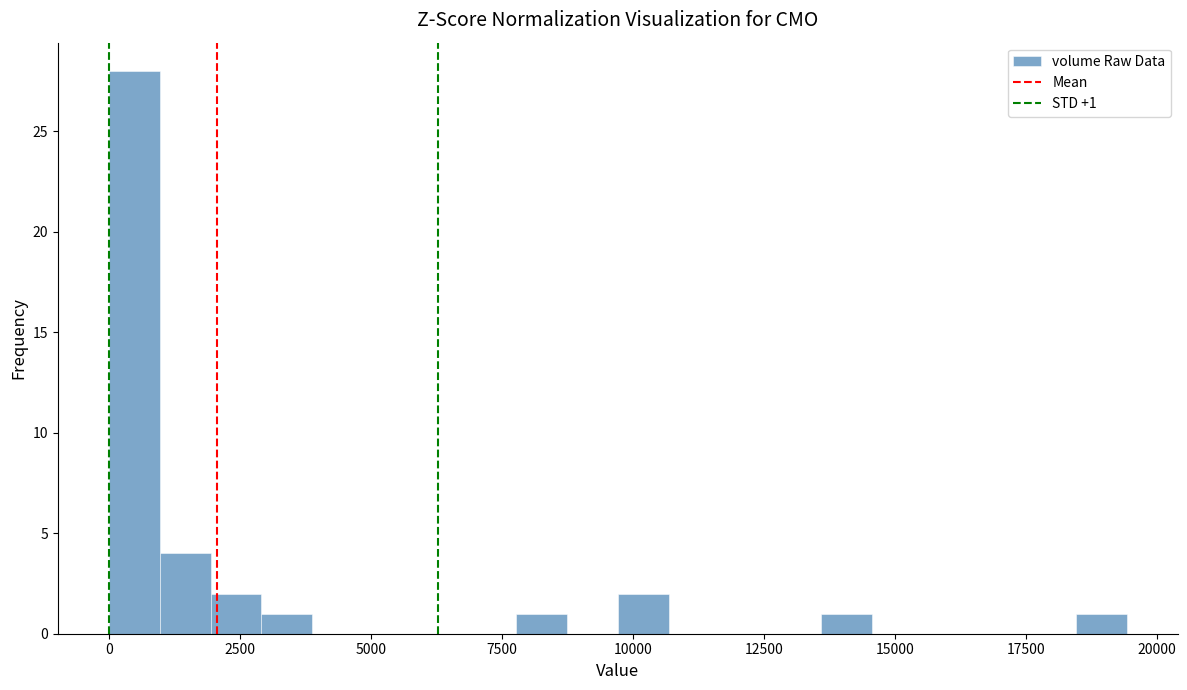

Read against the x-axis, roughly where is the centre of the tallest bar?

500